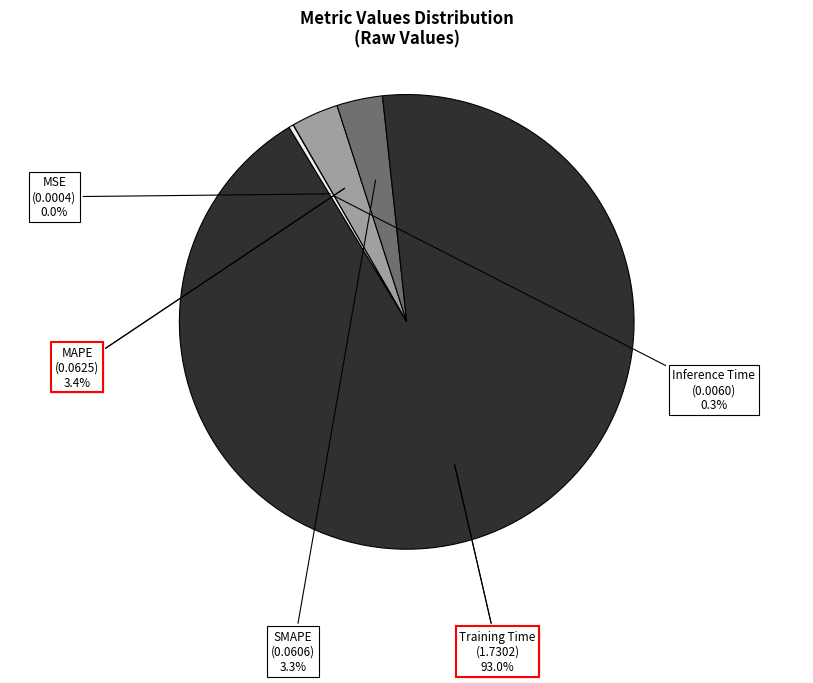

True or false: Training Time accounts for 84% of the total.

False